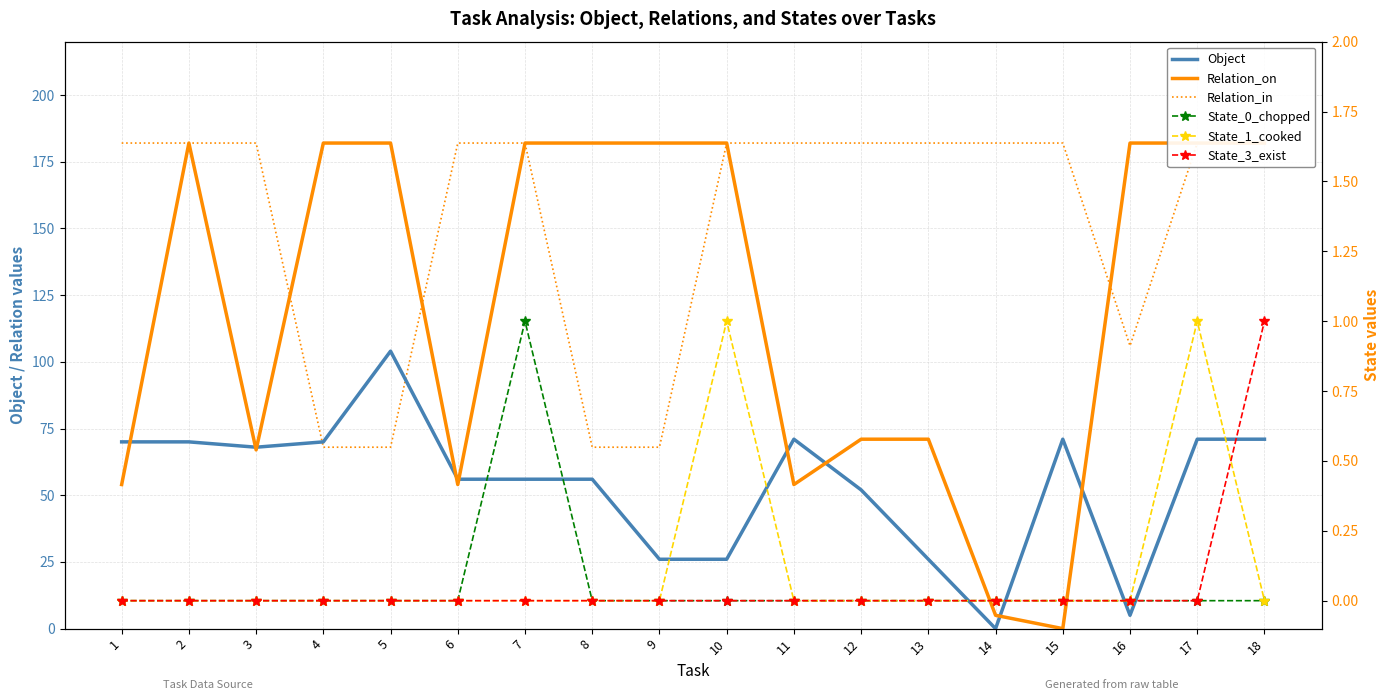

Is it true that Relation_on equals 67 at 3?

True